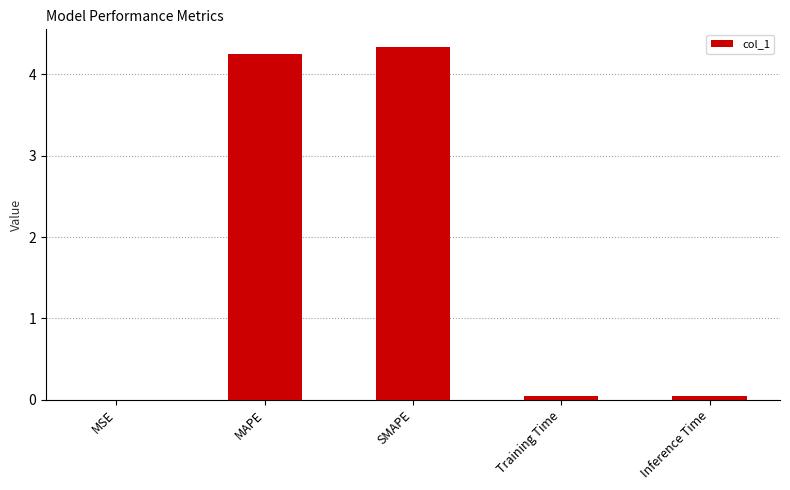

The chart shows a value of 5.8 at SMAPE. True or false?

False